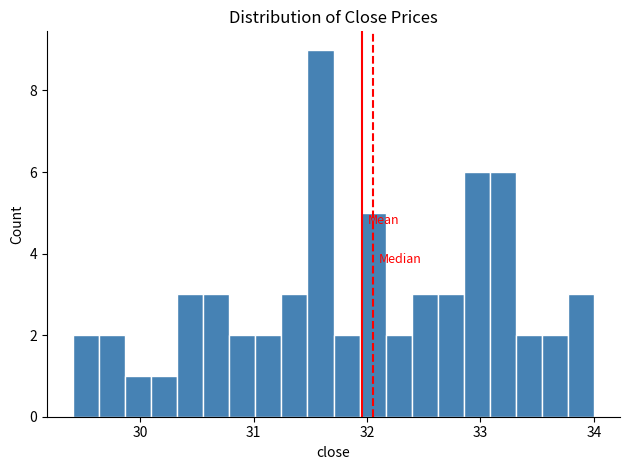

Around what value on the x-axis is the tallest bar? Give the approximate position of its centre, as read against the axis.

31.6